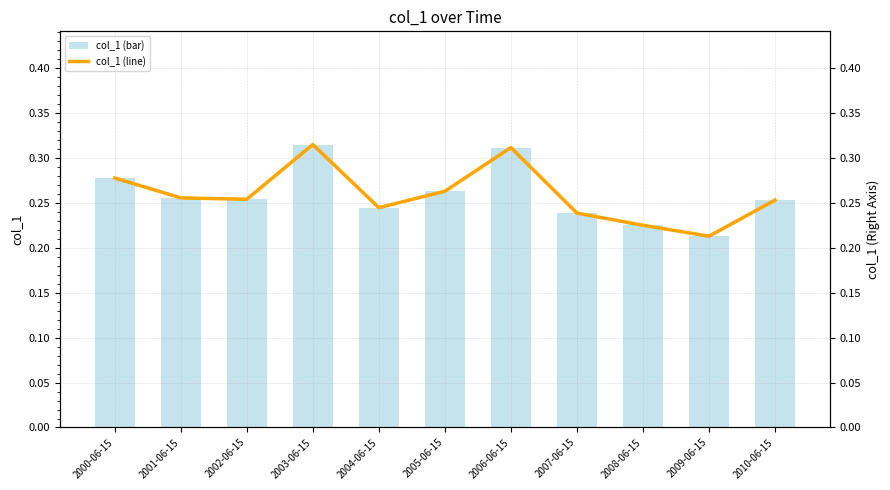

At which category does the chart reach its peak across all series?

2003-06-15